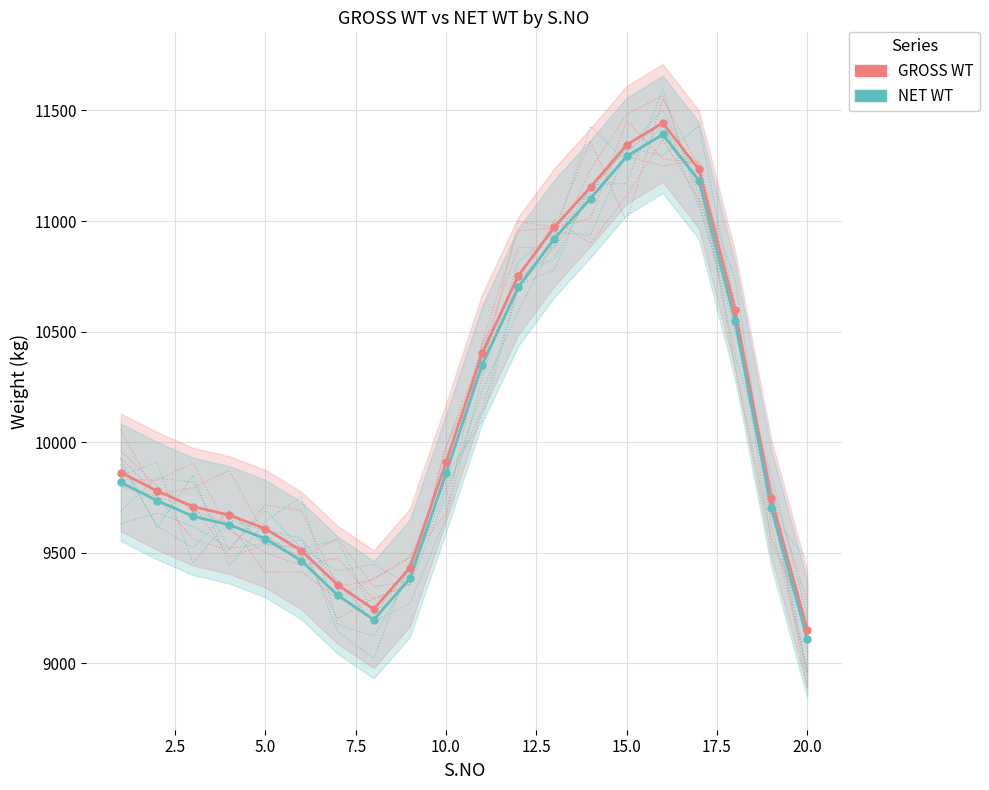

Which series reaches the maximum Y coordinate?

GROSS WT